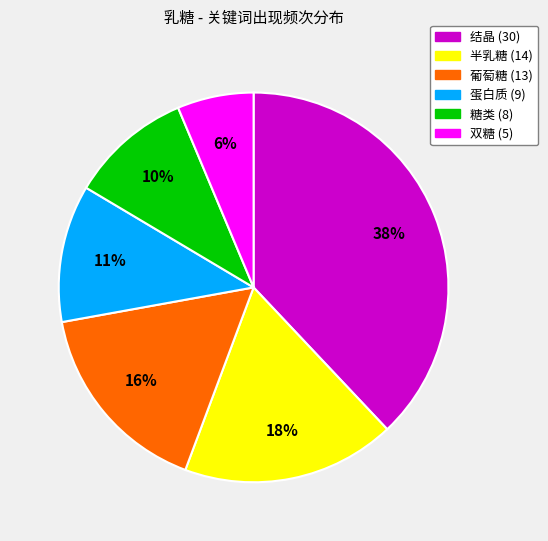

Between 半乳糖 and 糖类, which is larger?

半乳糖